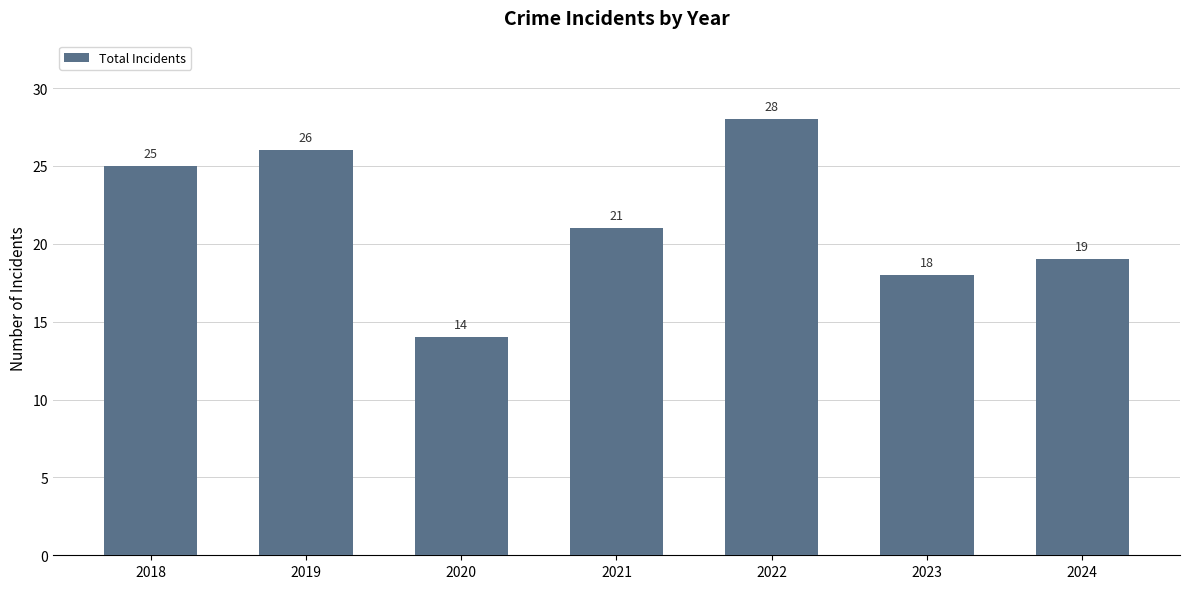

What is the difference between the values at 2022 and 2018?

3